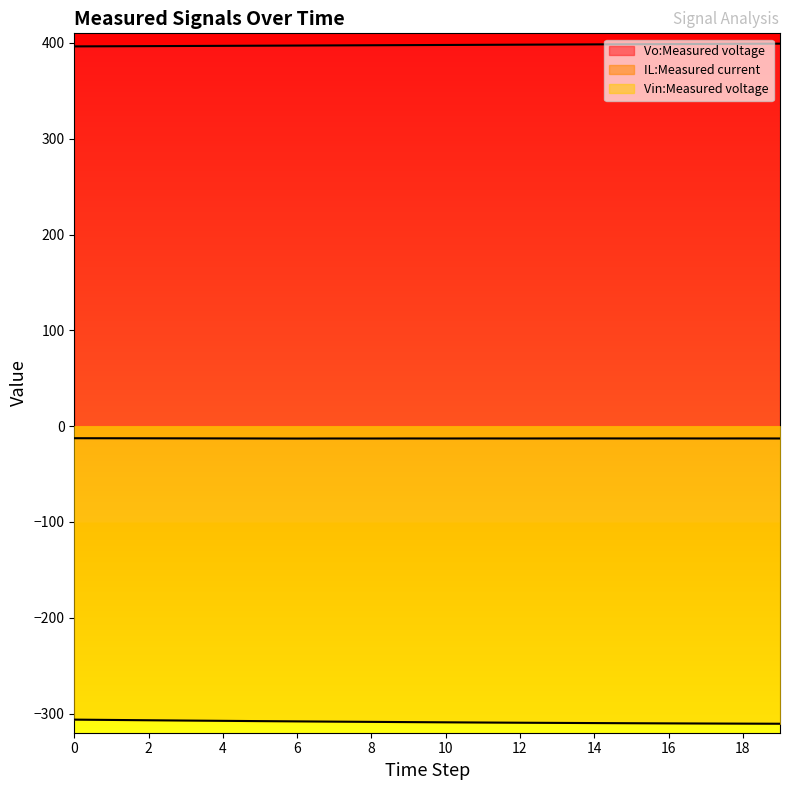

List the labels in order of Vin:Measured voltage value, smallest first.

19, 18, 17, 16, 15, 14, 13, 12, 11, 10, 9, 8, 7, 6, 5, 4, 3, 2, 1, 0